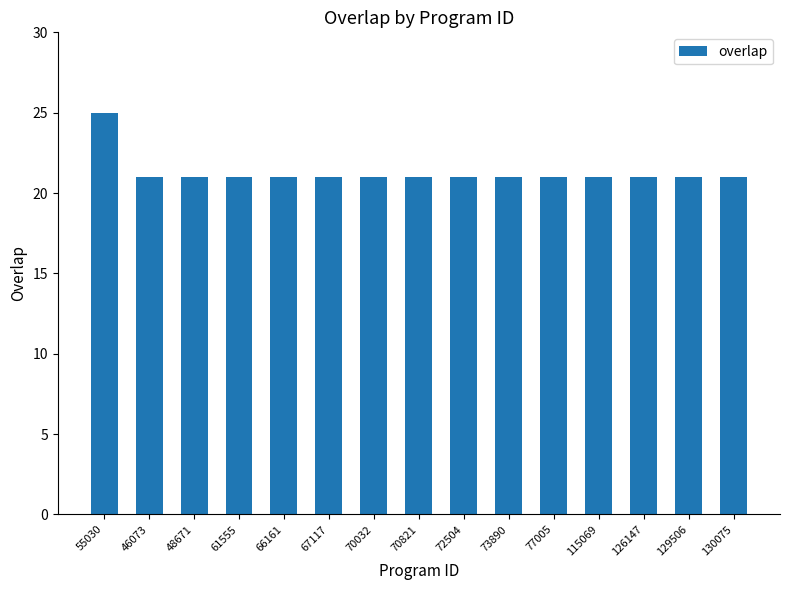

What is the approximate value at 129506?

21